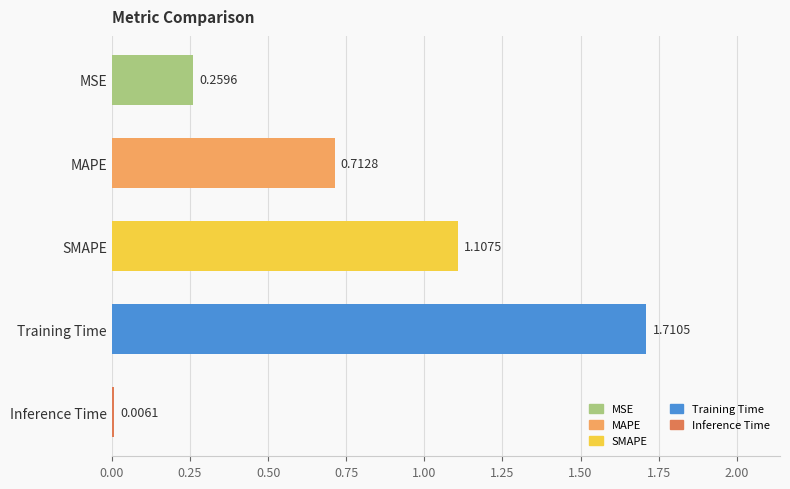

What is the sum of all values?

3.8